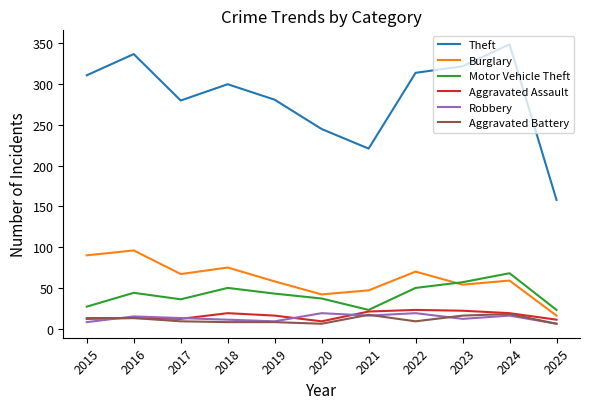

True or false: Theft and Aggravated Battery intersect in this chart.

False